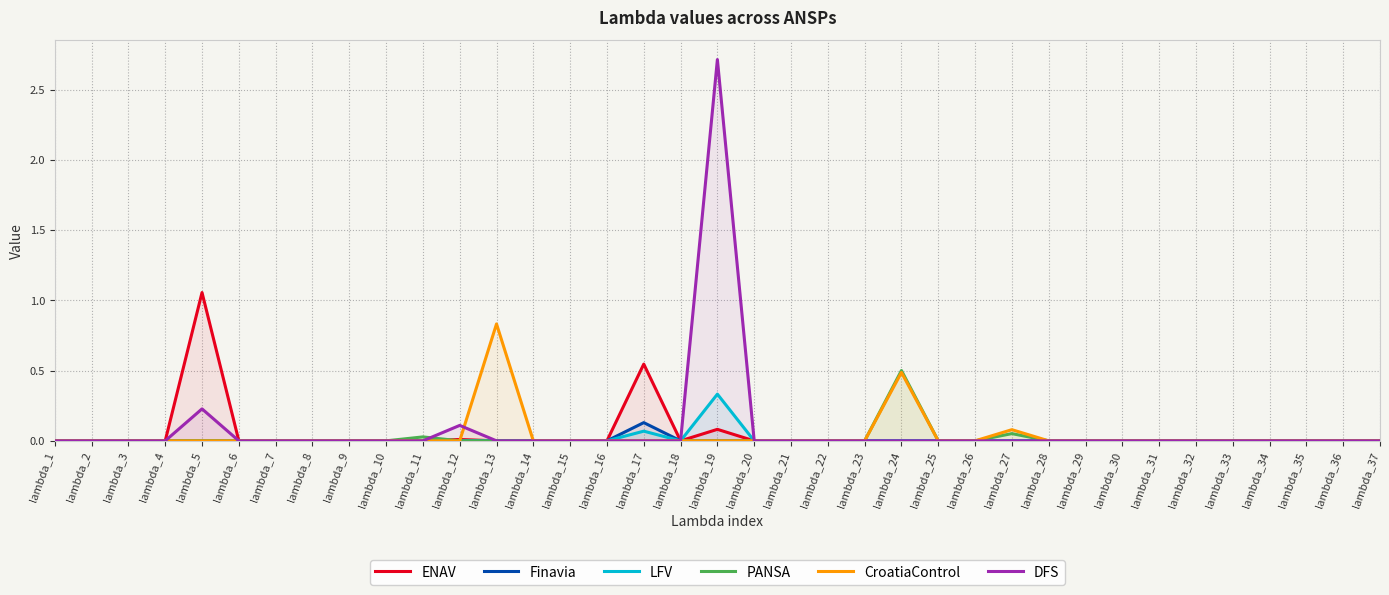

Where is Finavia nearest to the value 0?

lambda_1